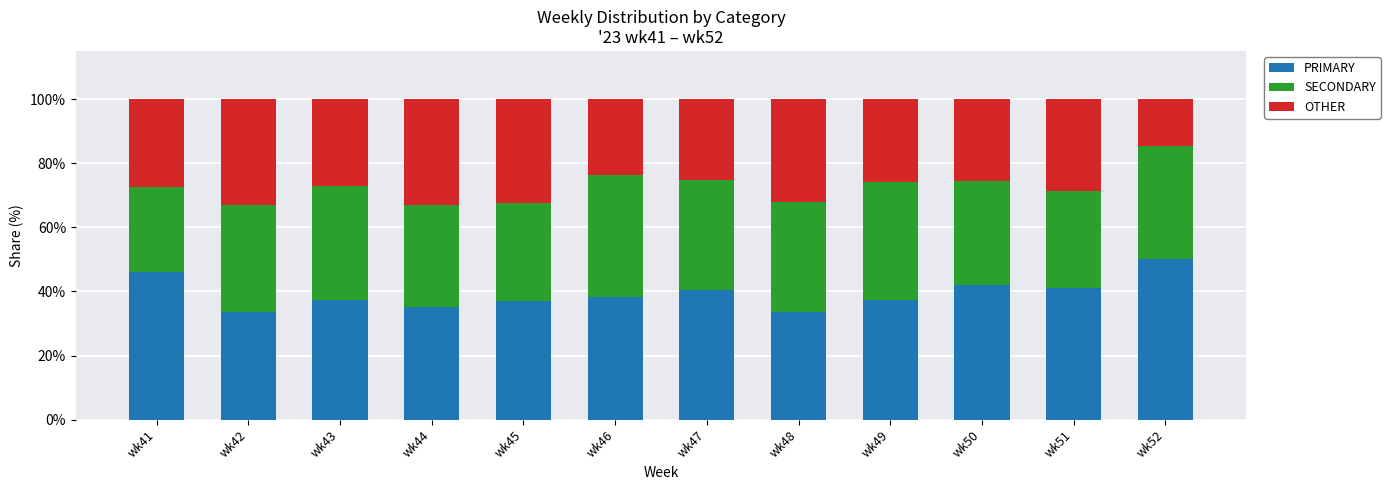

What is the maximum value for PRIMARY?

50.0